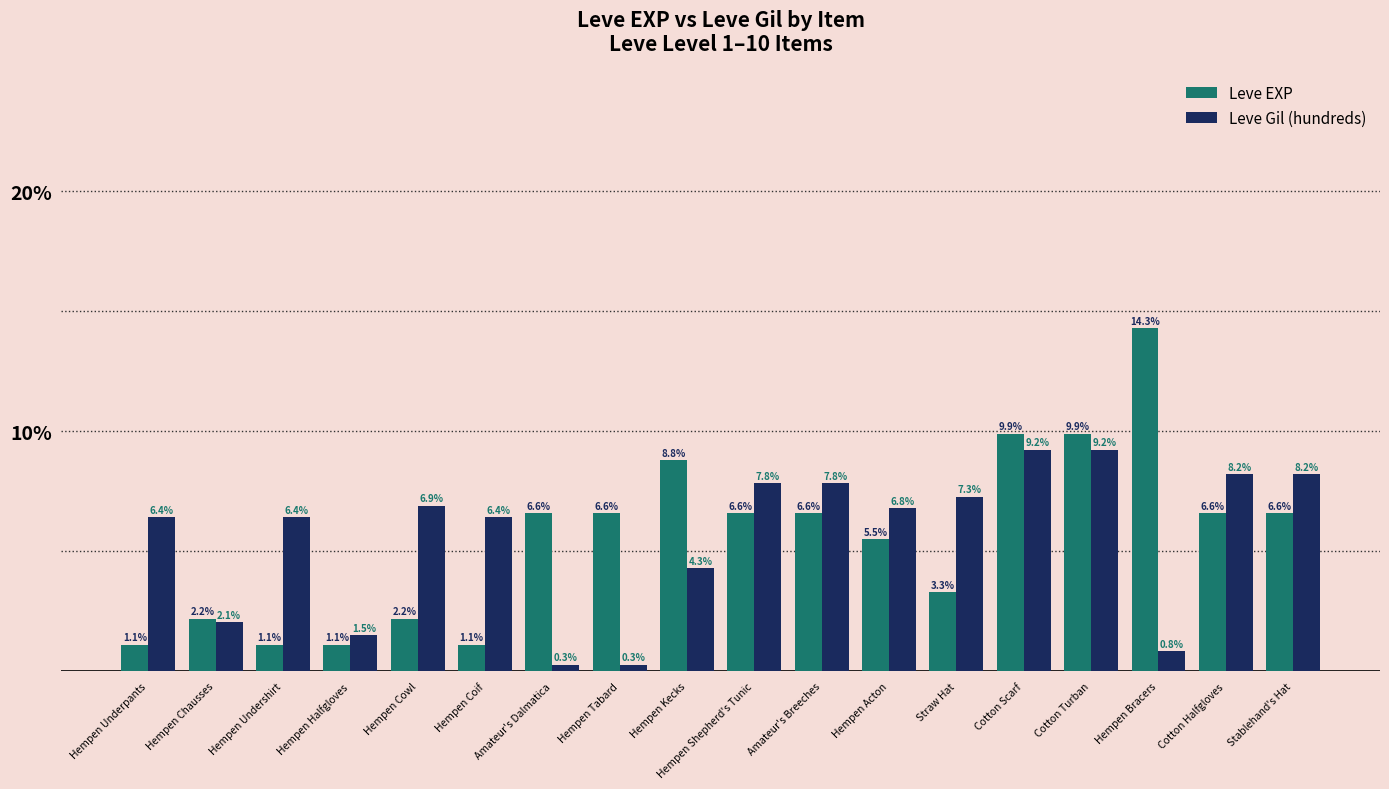

What is the difference between the Leve Gil (hundreds) values at Hempen Underpants and Hempen Chausses?

4.4